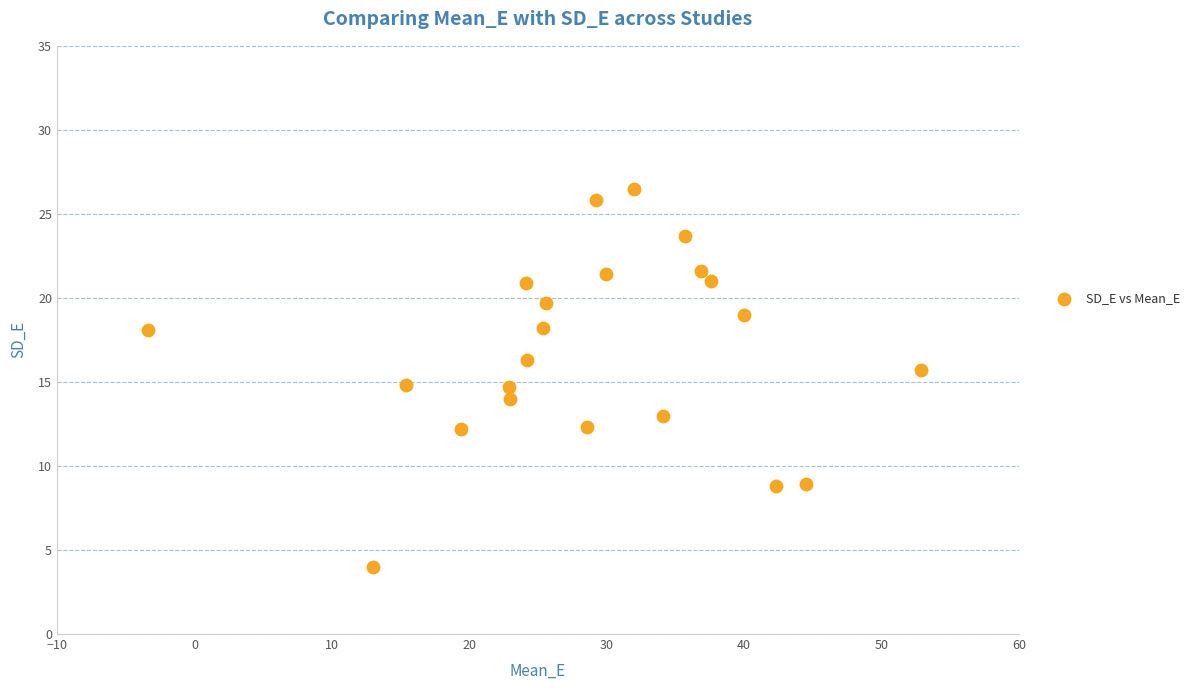

What is the range of Y values (max minus min)?

22.5